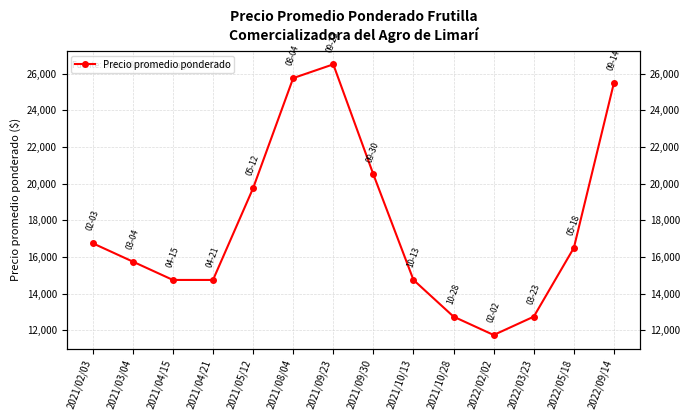

What is the difference between the second highest and minimum values?

14000